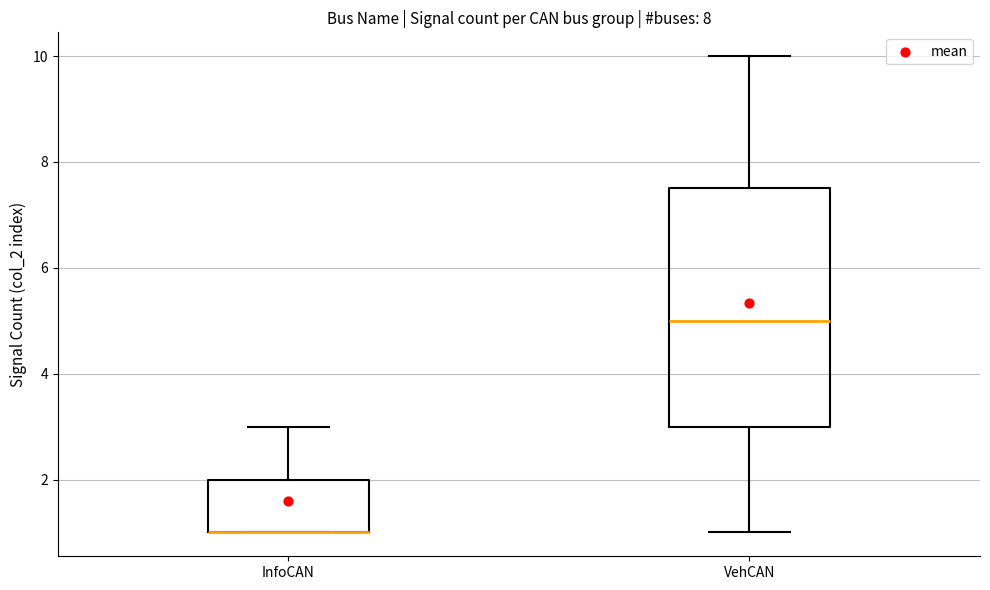

Comparing the boxes themselves (not the whiskers), which one is the tallest?

VehCAN